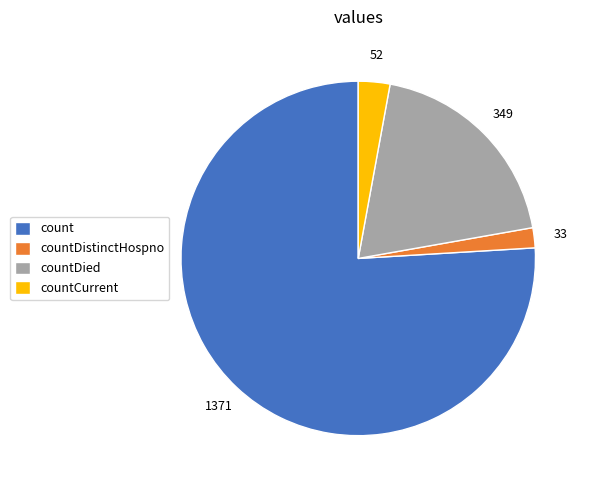

Which slice is the largest?

count